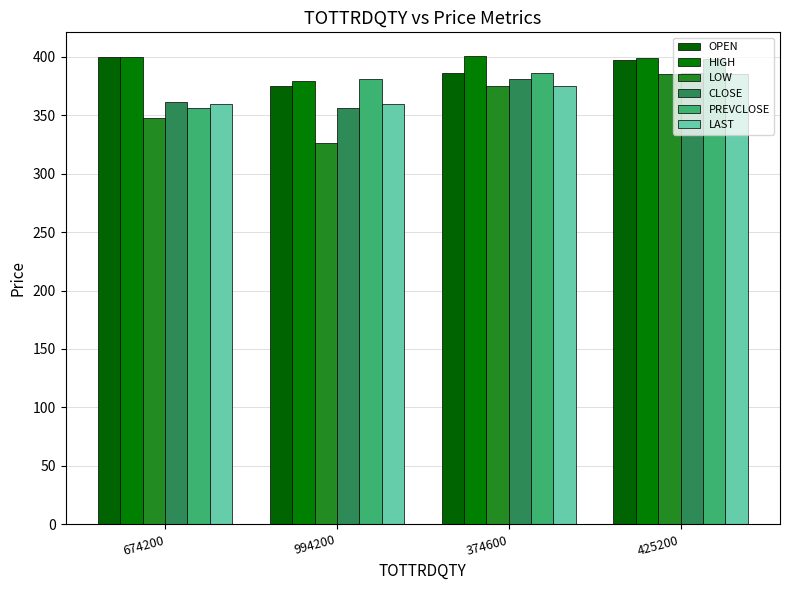

The value of LOW at 425200 is 256.2. True or false?

False